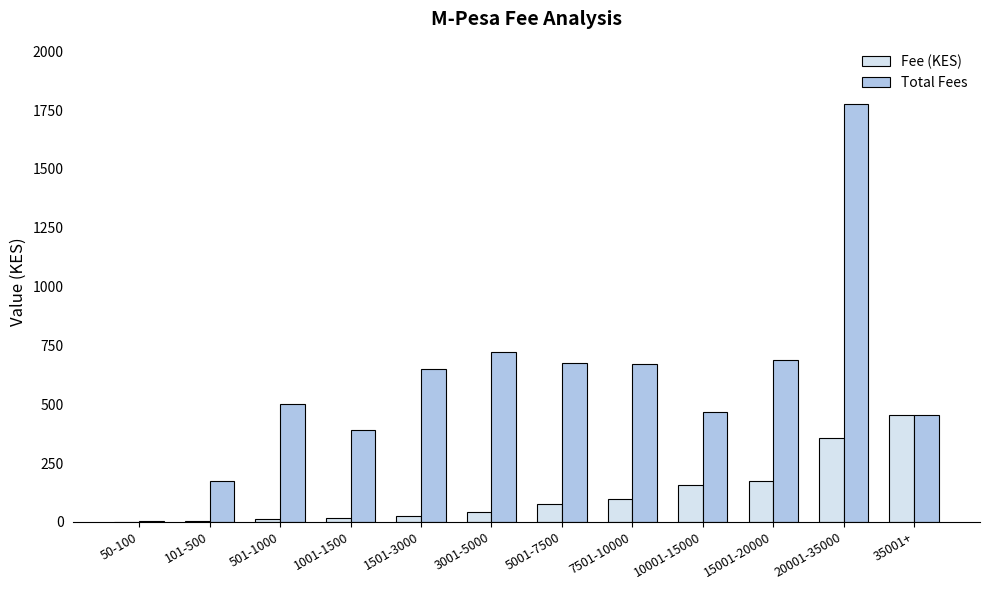

How many groups of bars are there?

12